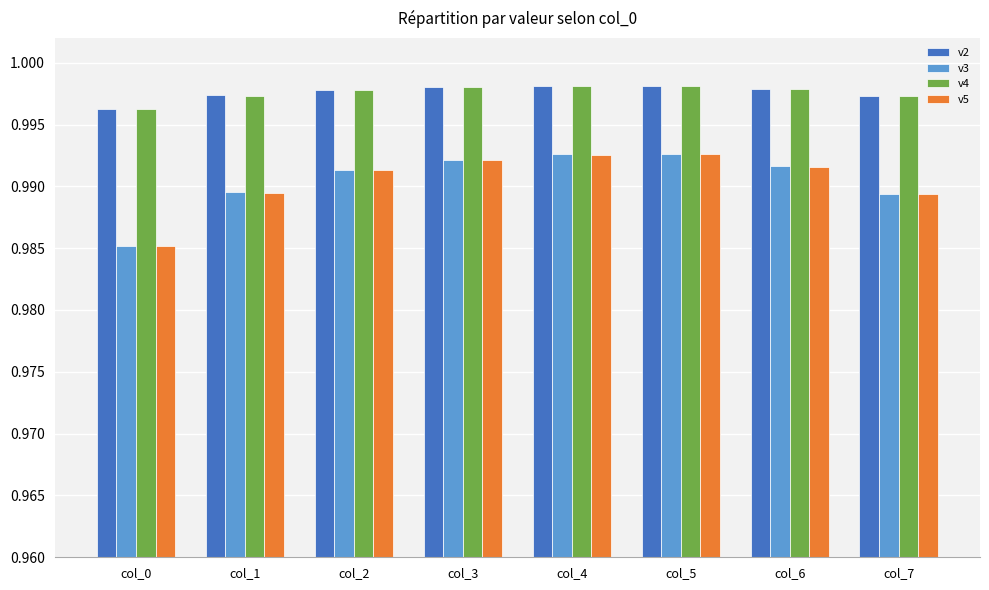

What are all the series names shown in the legend?

v2, v3, v4, v5